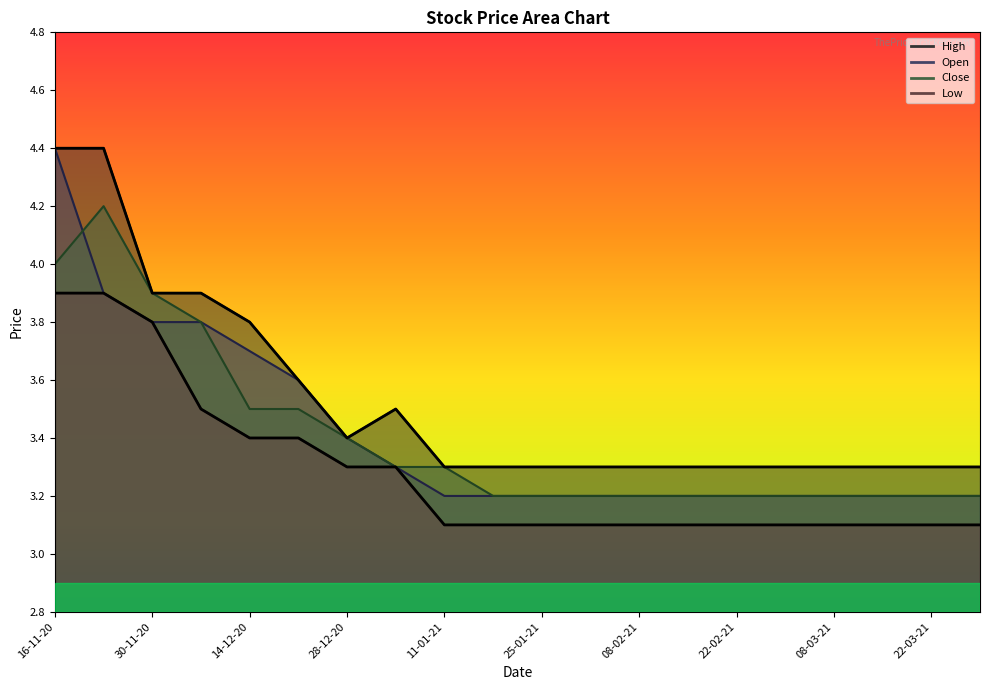

Which category has the lowest value across all series?

11-01-21